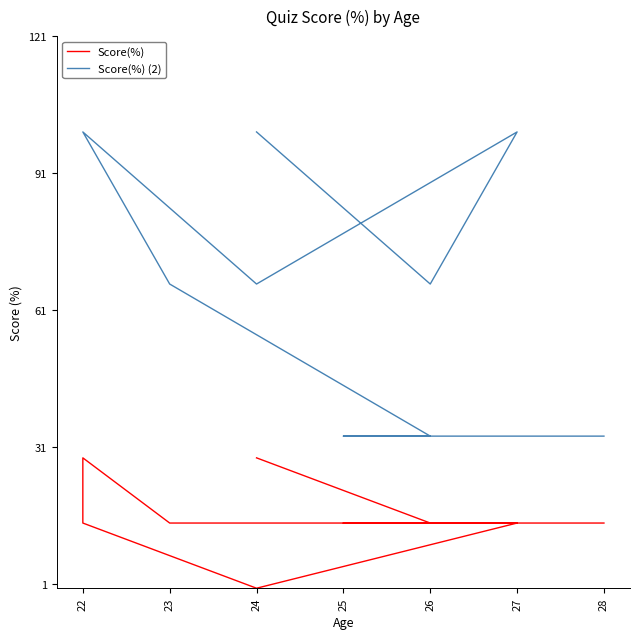

What is the label of the 9th point from the right?

25